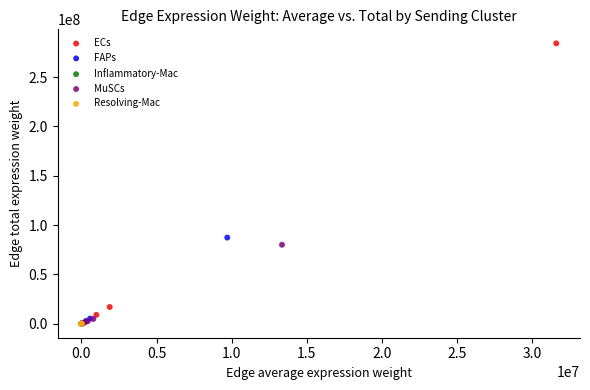

What are all the series names shown in the legend?

ECs, FAPs, Inflammatory-Mac, MuSCs, Resolving-Mac